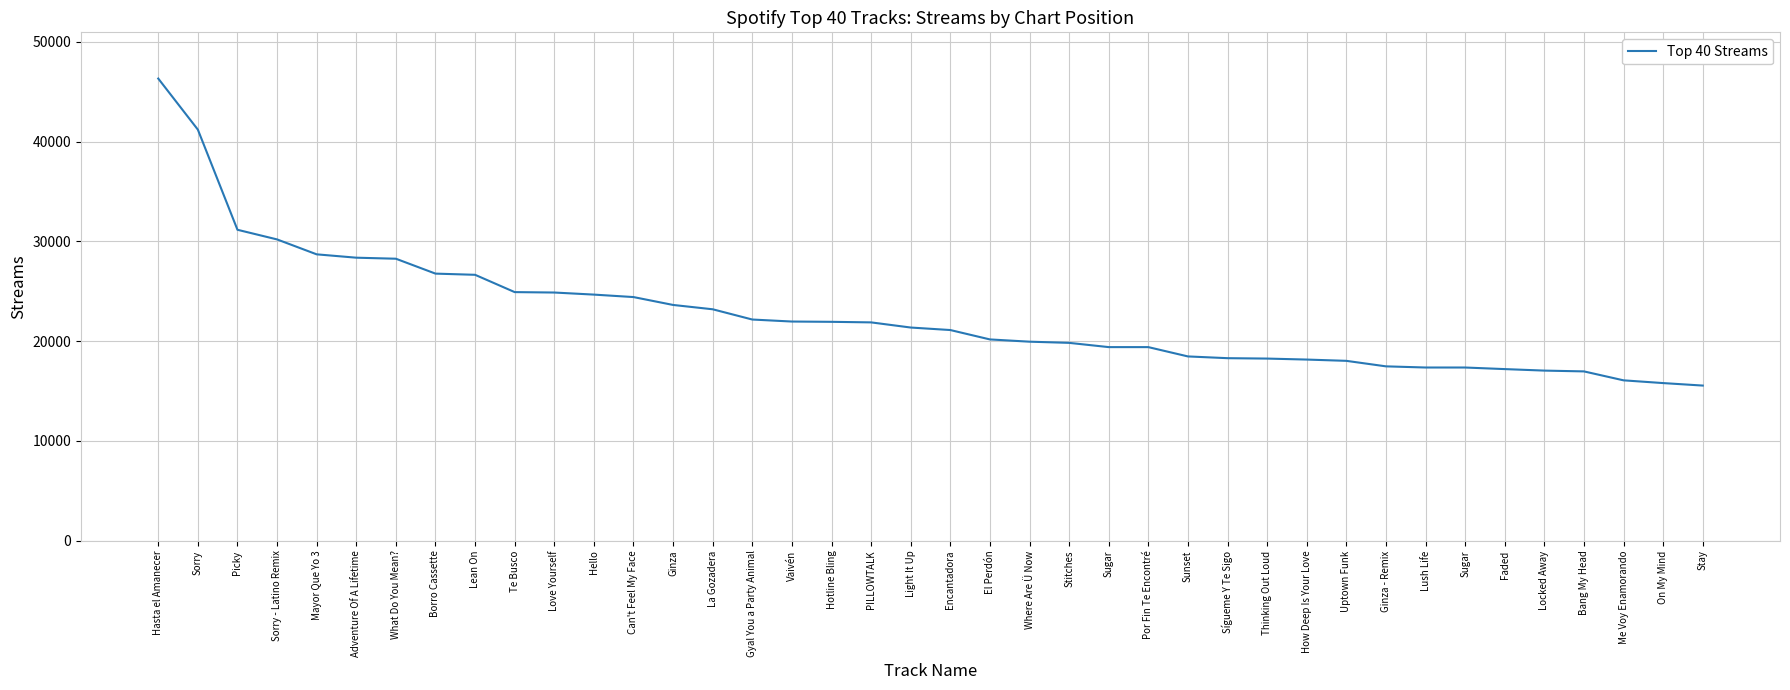

What is the approximate value at Me Voy Enamorando, to the nearest 10?

16070